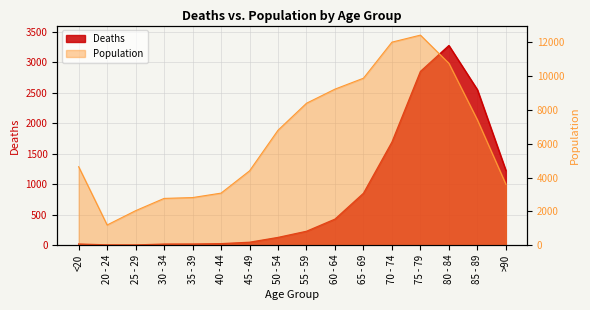

True or false: Deaths and Population intersect in this chart.

False